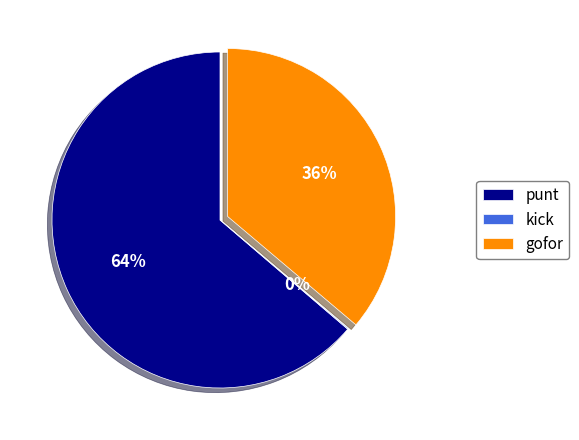

To the nearest percent, what is the average slice percentage?

33%